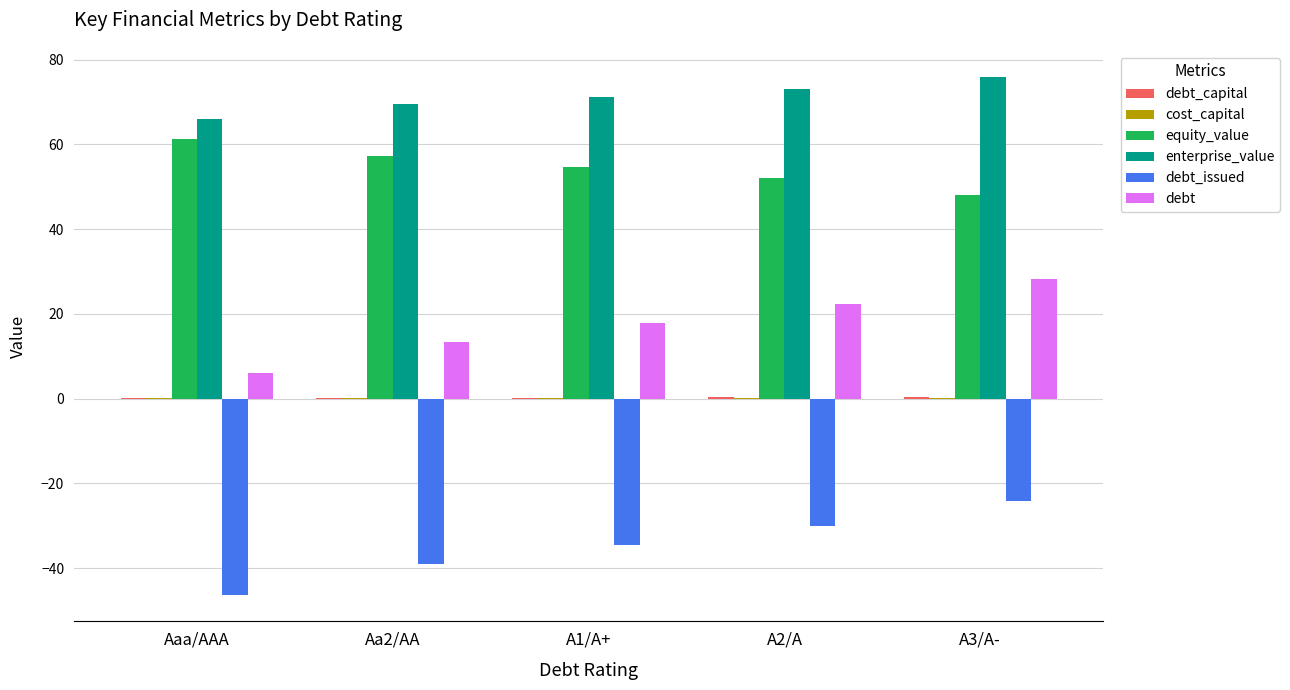

How many values in the debt series exceed 17?

3